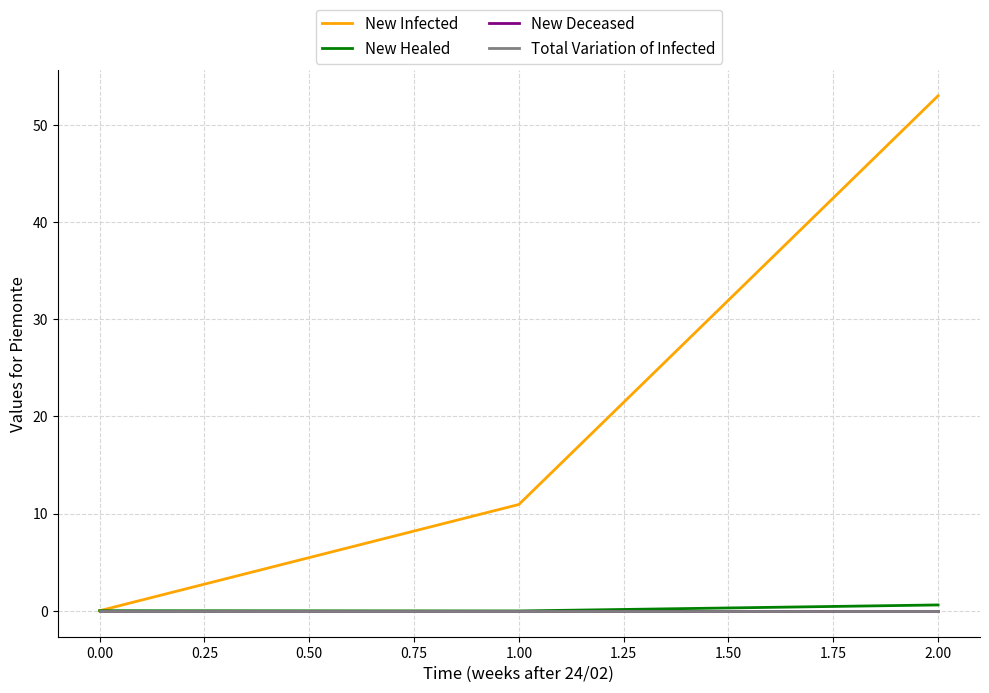

Is this an area chart (filled region under the line)?

No